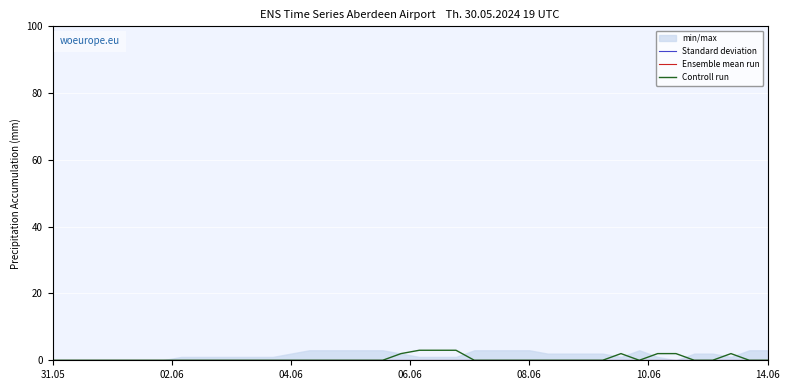

Reading left to right, what are all the values shown in this chart?

Standard deviation: 0	0	0	0	0	0	0	0	0	0	0	0	0	0	0	0	0	0	0	0	0	0	0	0	0	0	0	0	0	0	0	0	0	0	0	0	0	0	0	0
Ensemble mean run: 0	0	0	0	0	0	0	0	0	0	0	0	0	0	0	0	0	0	0	0	0	0	0	0	0	0	0	0	0	0	0	0	0	0	0	0	0	0	0	0
Controll run: 0	0	0	0	0	0	0	0	0	0	0	0	0	0	0	0	0	0	0	2	3	3	3	0	0	0	0	0	0	0	0	2	0	2	2	0	0	2	0	0